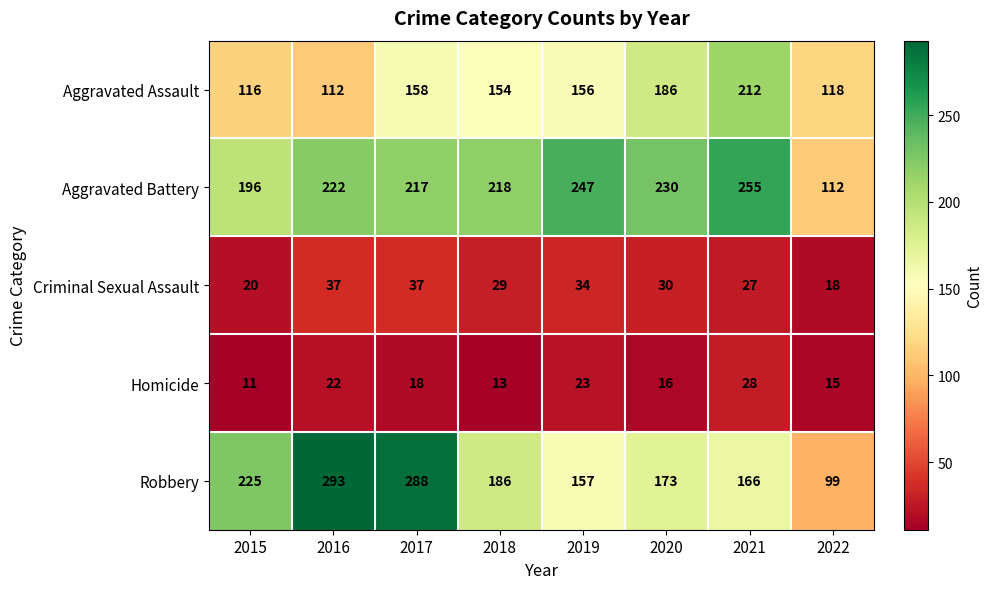

At which label does Criminal Sexual Assault reach its minimum?

2022